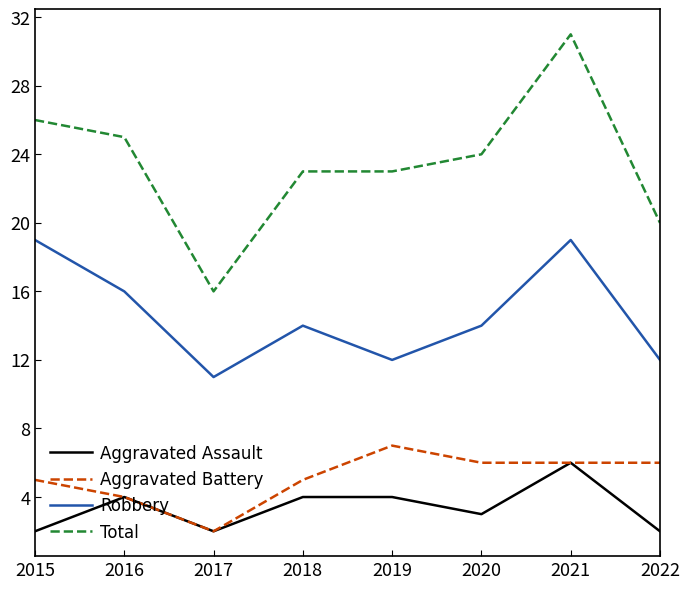

Which category has the highest value in the Aggravated Battery series?

2019